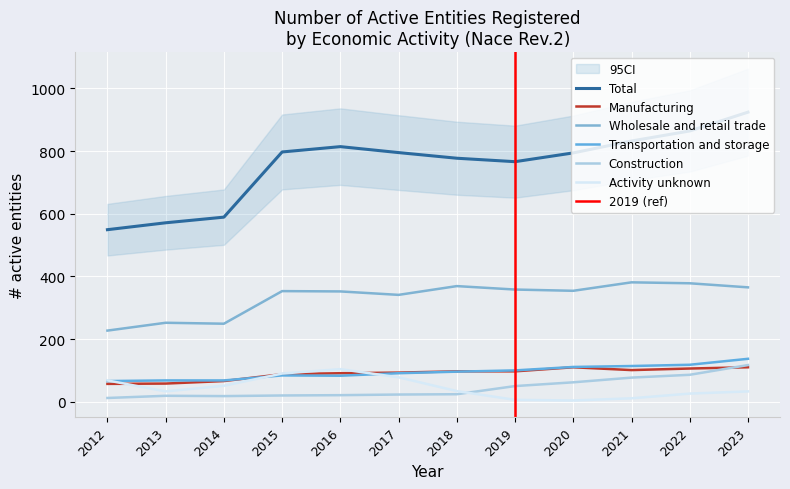

In Construction, how many points are lower than both neighbors (excluding endpoints)?

1